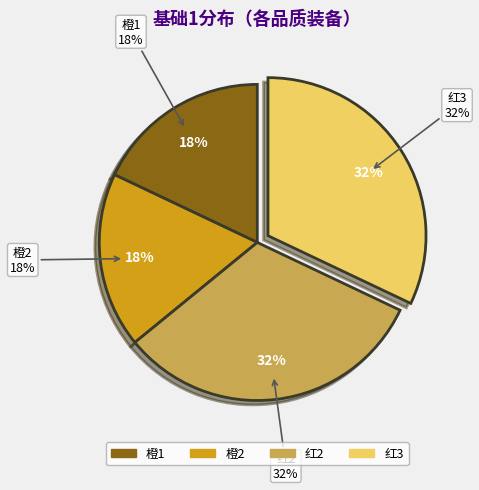

What percentage is NOT represented by 红2?

68.0%